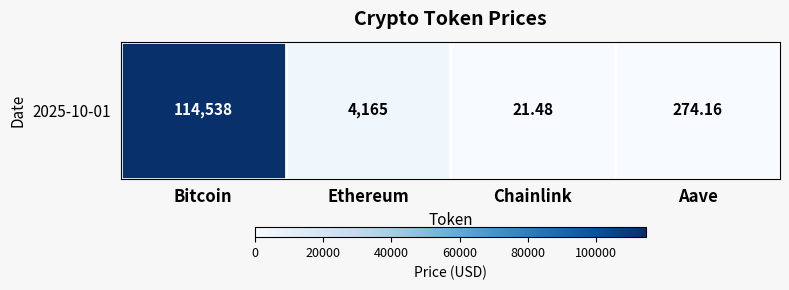

What is the minimum value shown in the chart?

21.5